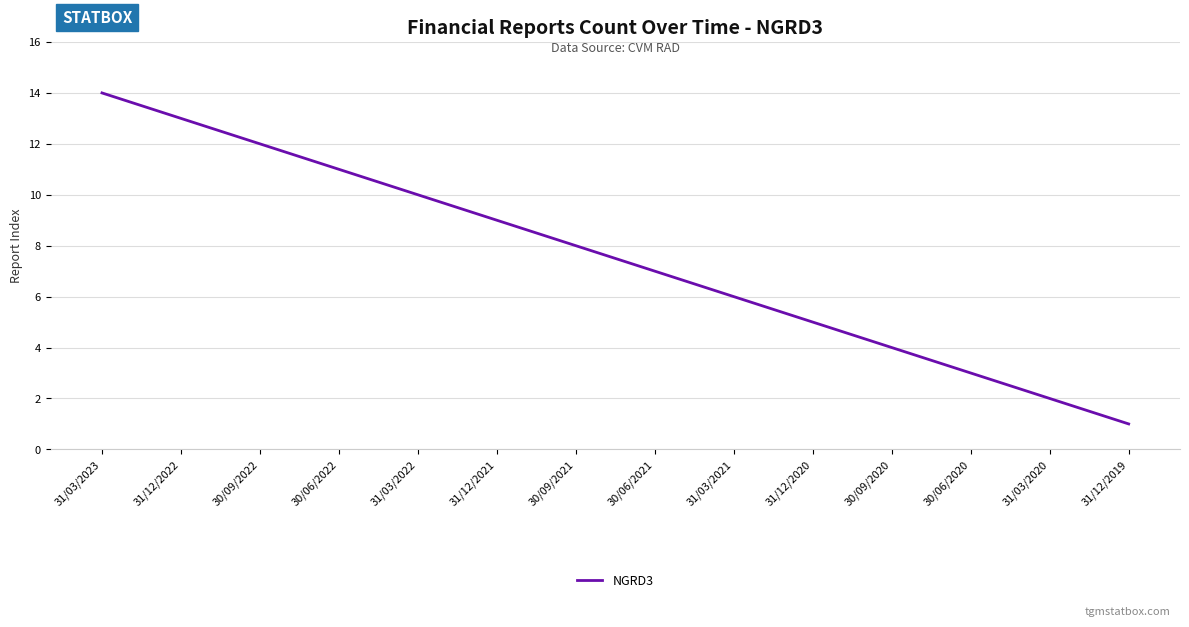

Which has a higher value, 30/06/2022 or 30/09/2020?

30/06/2022